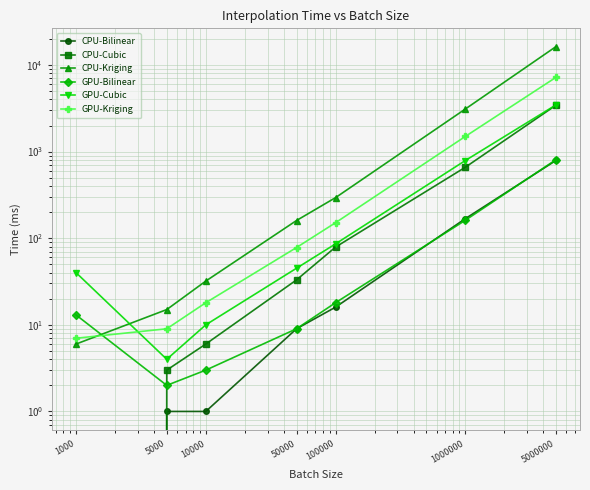

Count the number of data series in this chart.

6